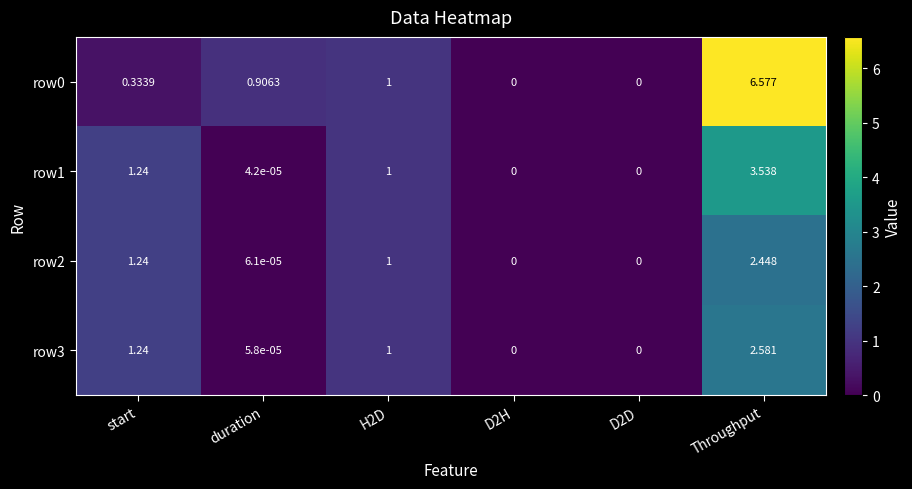

Count the number of data series in this chart.

4